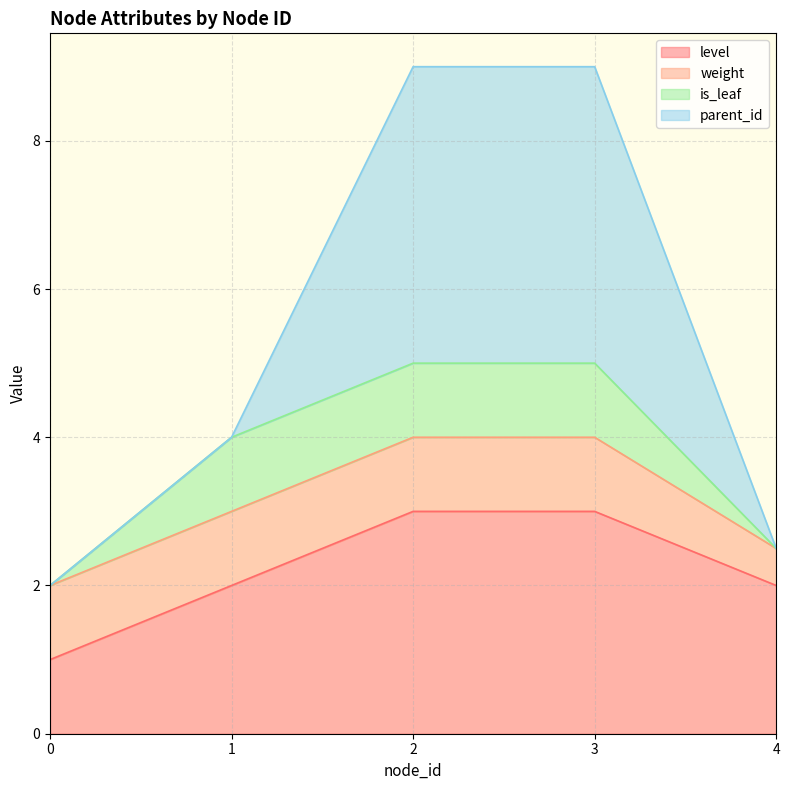

Which series changed the most between 0 and 3?

parent_id